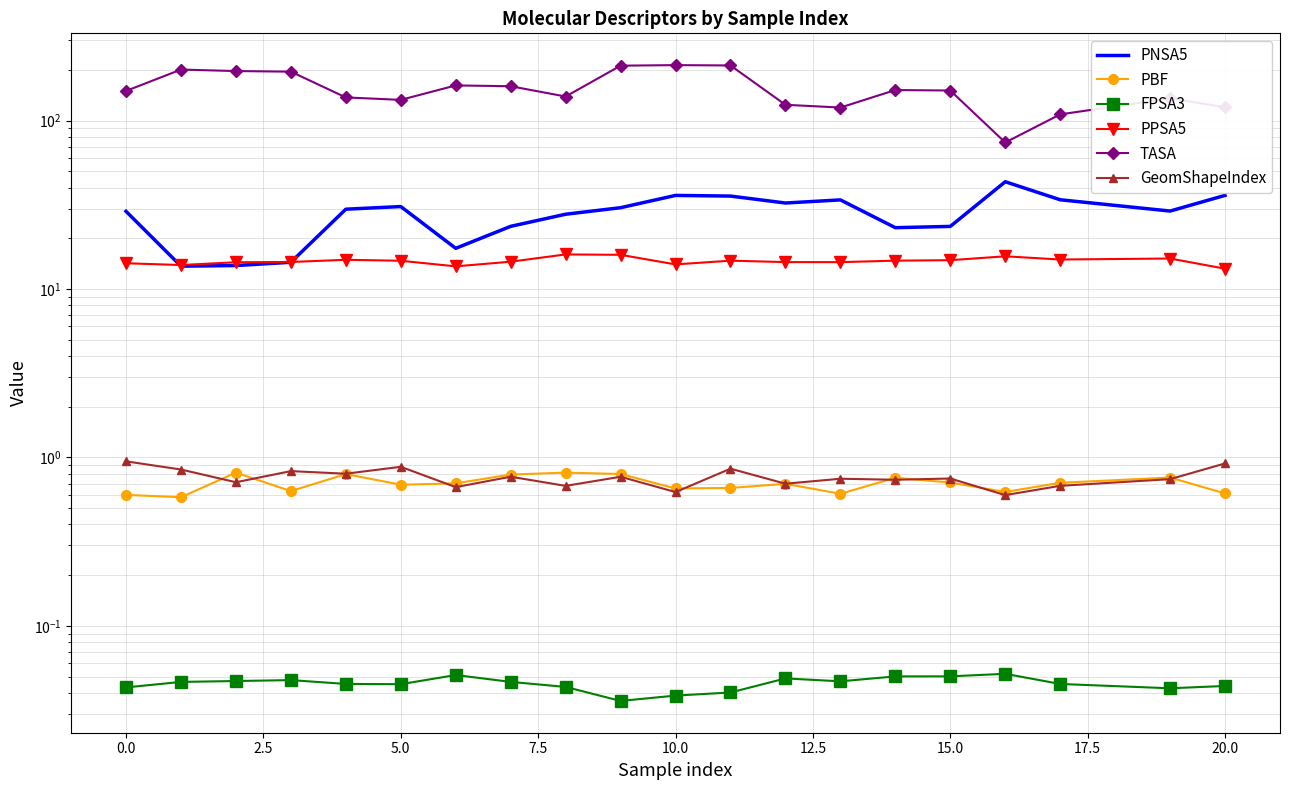

Is the value of FPSA3 at 17 greater than the value of GeomShapeIndex at 12?

No